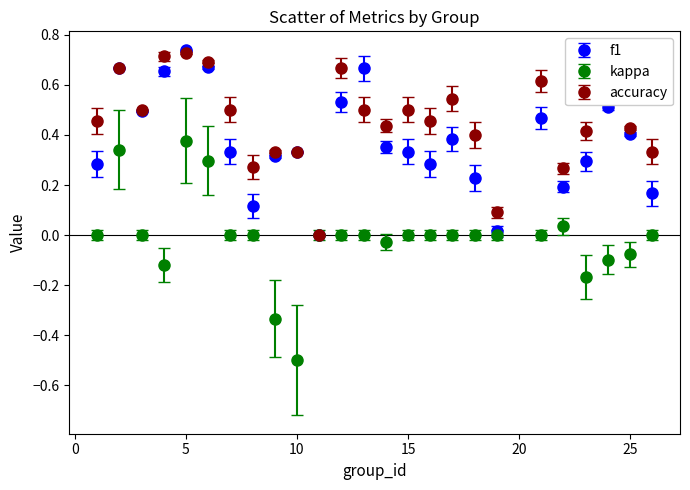

What are all the series names shown in the legend?

f1, kappa, accuracy